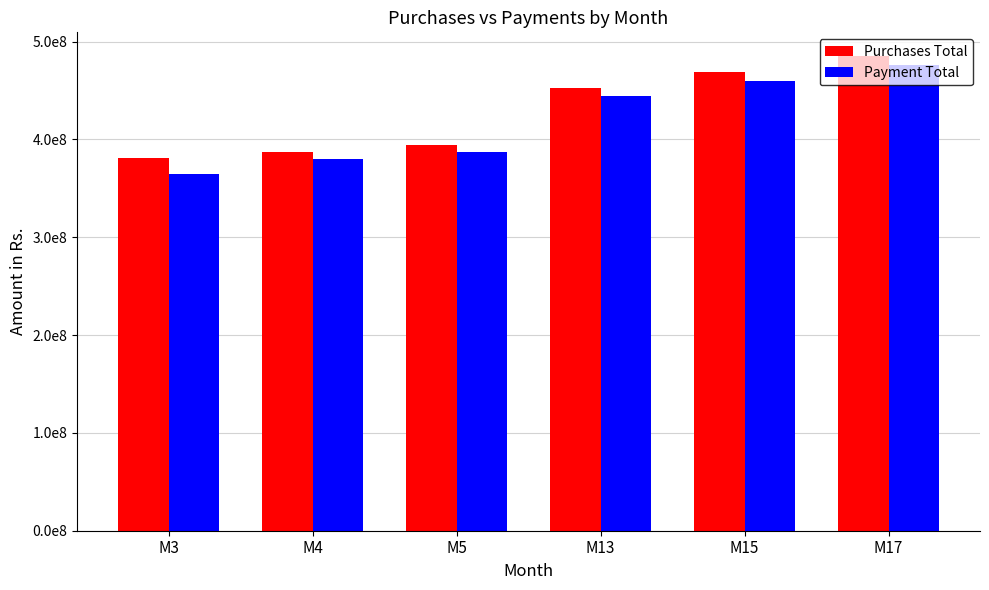

Does the chart contain any negative values?

No